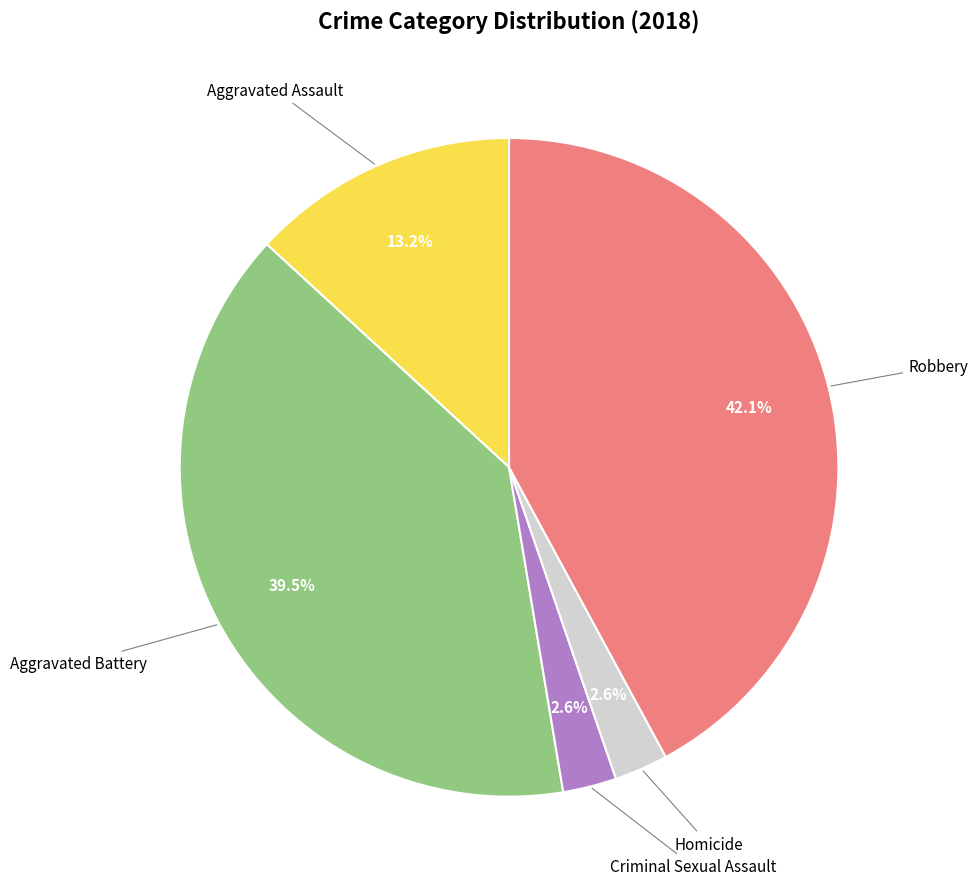

Does any single category account for the majority?

No